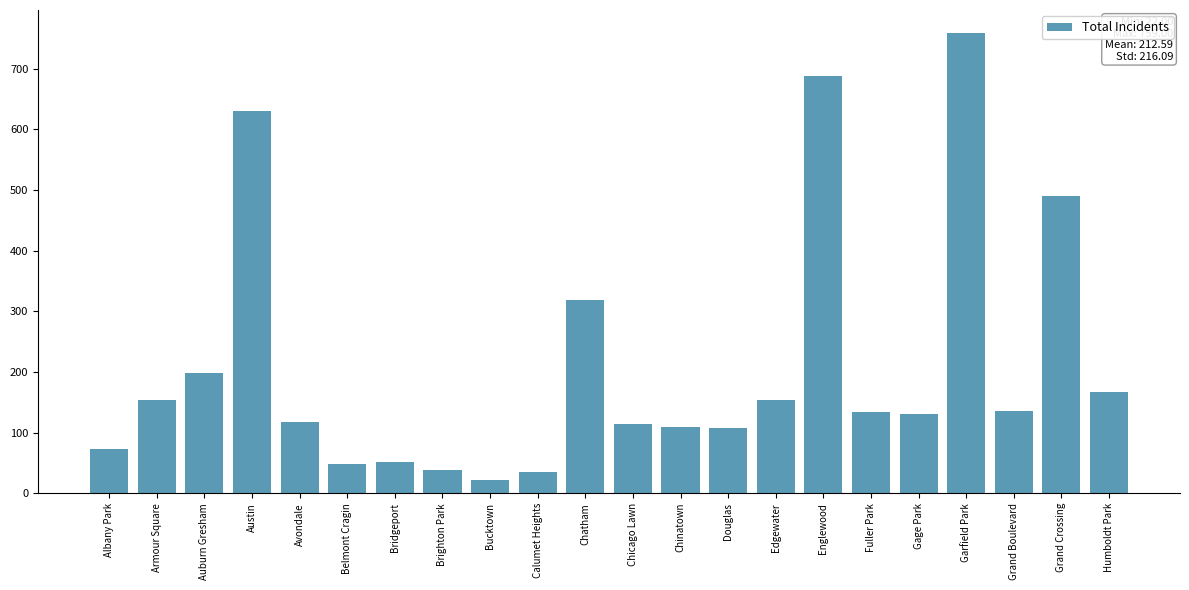

Which has a higher value, Chicago Lawn or Grand Crossing?

Grand Crossing